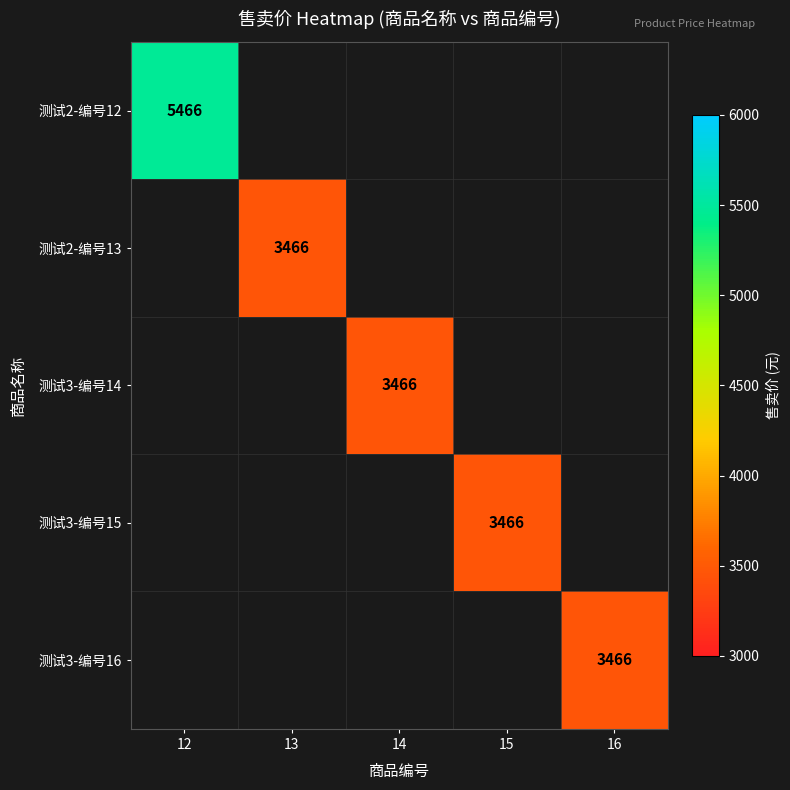

How many series are shown in this chart?

5